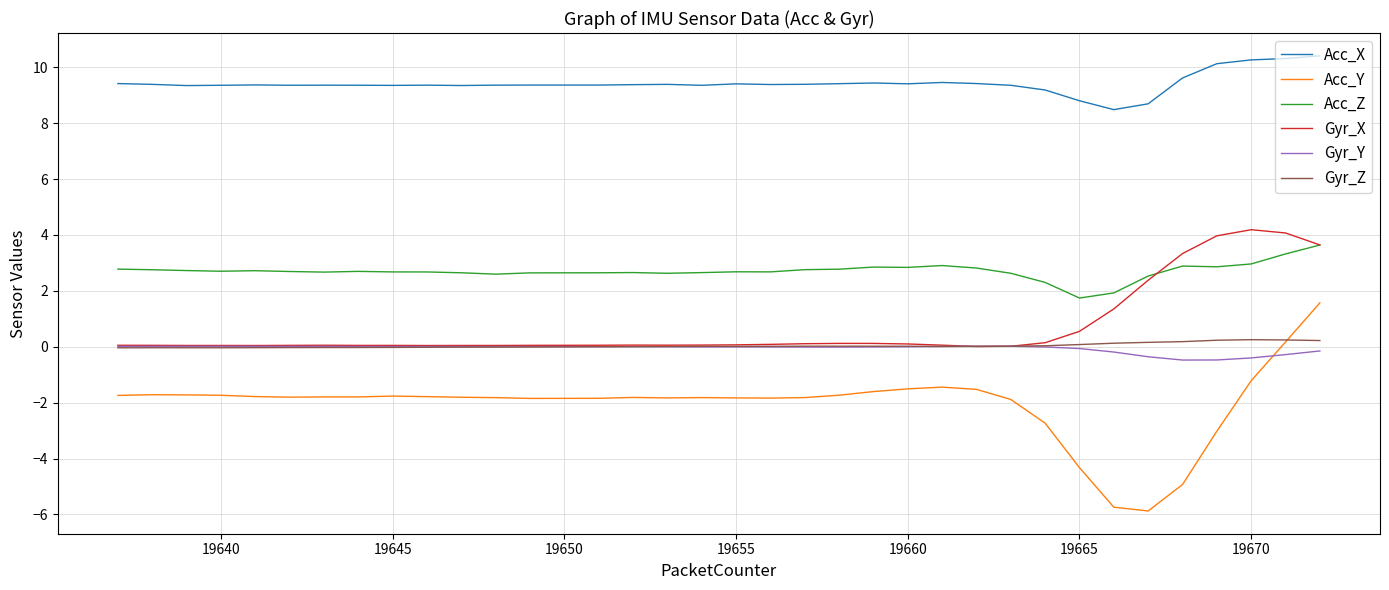

What is the lowest value of the Acc_X series?

8.5